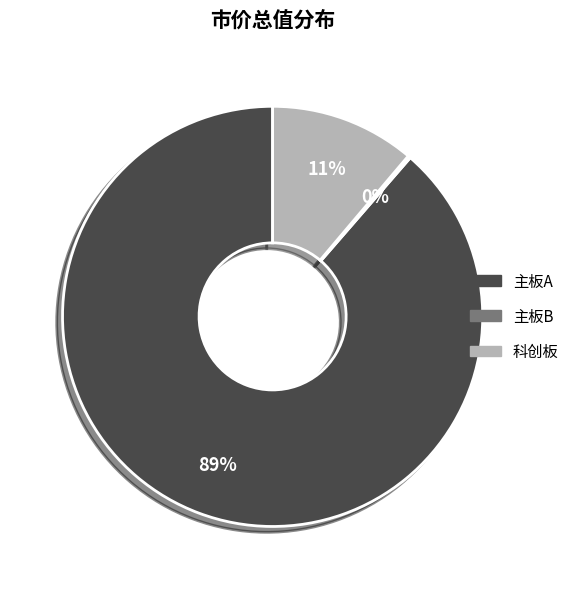

Does any single category account for the majority?

Yes